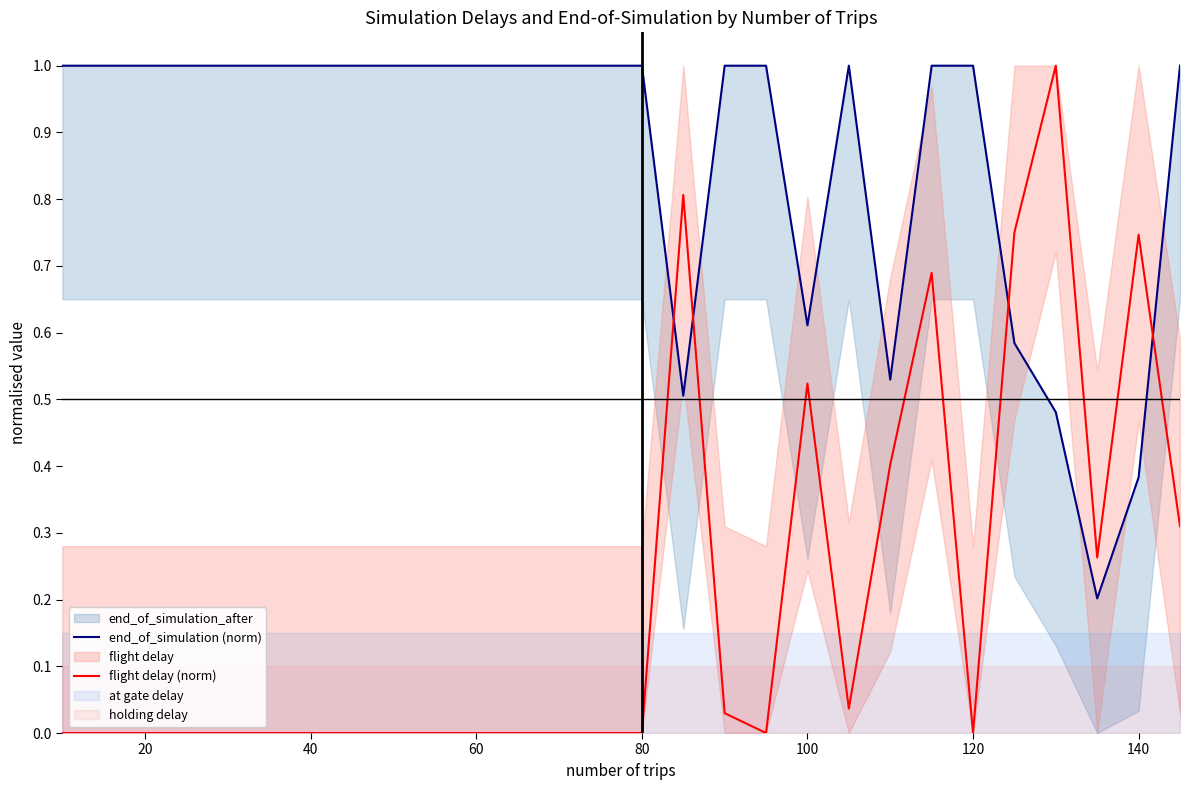

True or false: flight delay (norm) has more than 1 points higher than both neighbors.

True